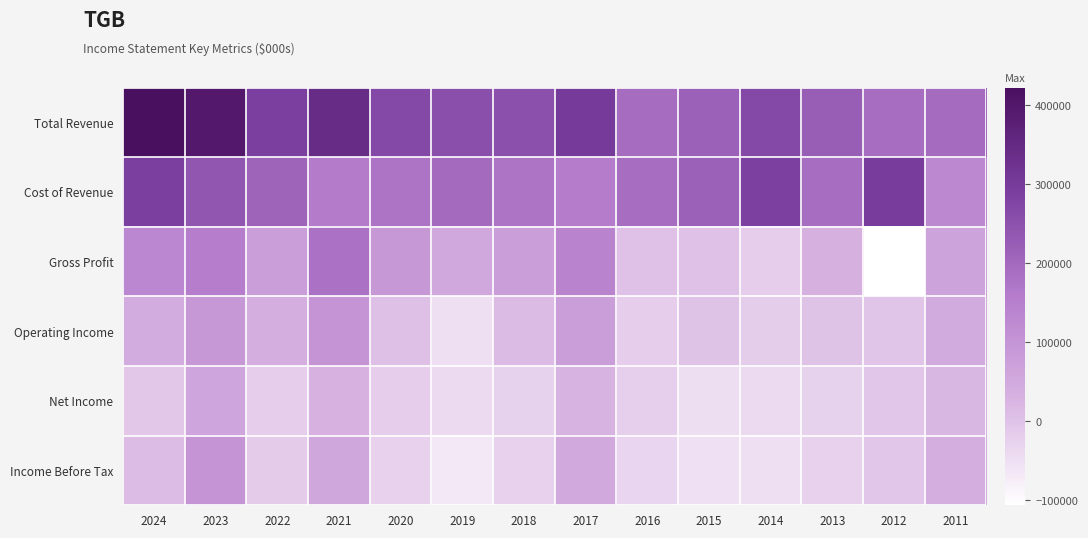

What is the difference between the highest and lowest values at 2019?

319900